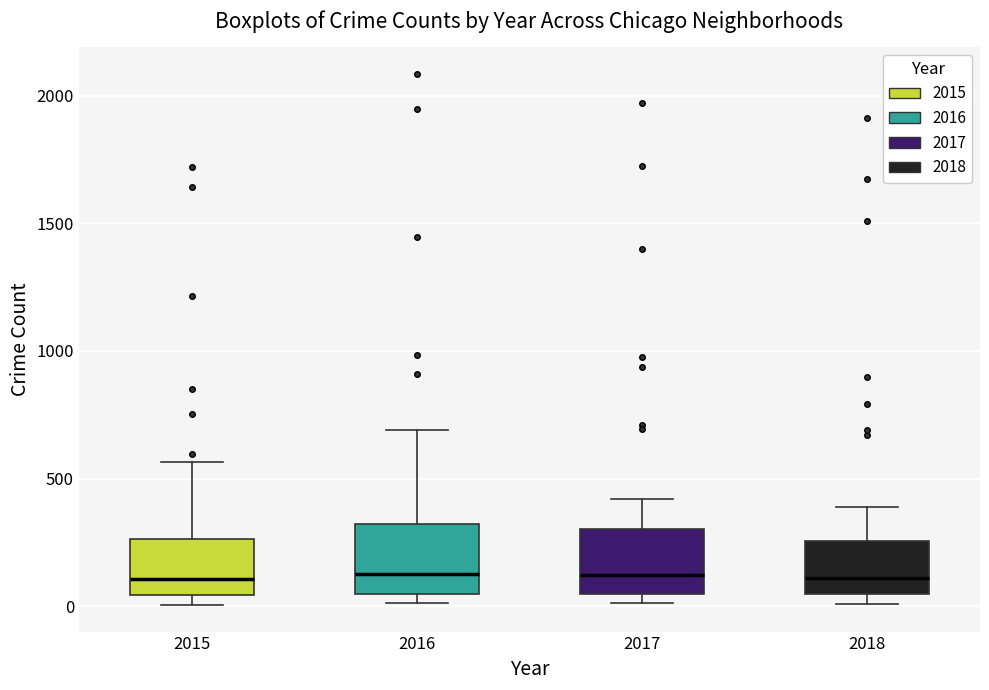

Reading left to right, read every box against the y-axis: the position of its median line, the range the box covers, and the ends of its whiskers. The values are not printed on the chart, so give them approximately, as read against the axis.

2015: median 100, box 50 to 250, whiskers 0 to 550
2016: median 150, box 50 to 300, whiskers 0 to 700
2017: median 100, box 50 to 300, whiskers 0 to 400
2018: median 100, box 50 to 250, whiskers 0 to 400